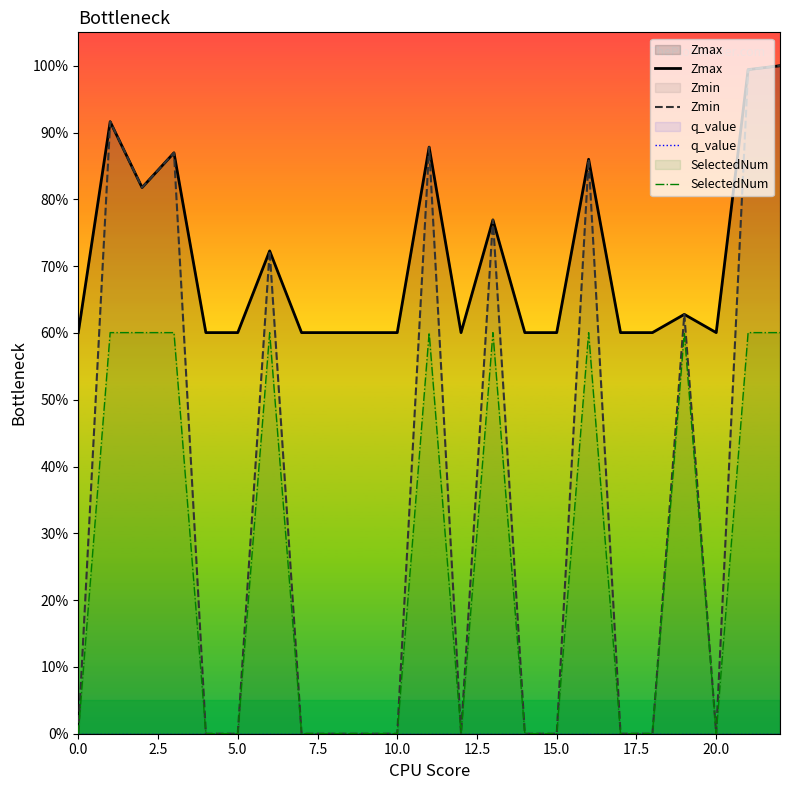

True or false: Zmin and SelectedNum cross at least once.

False